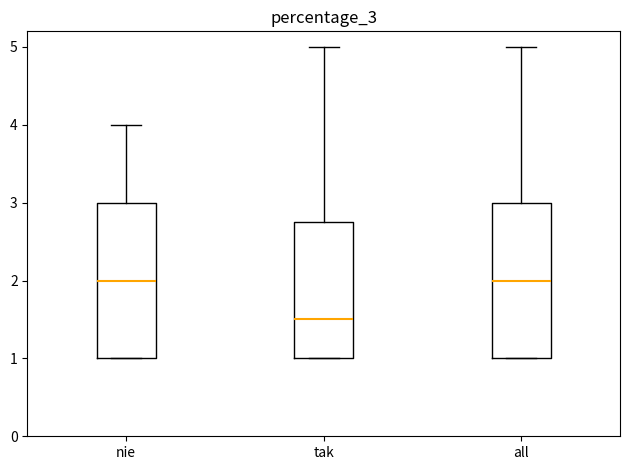

Reading left to right, transcribe this box plot: for each box, give where its median line is, the range the box spans, and where its two whiskers end, as read against the y-axis. The values are not printed on the chart, so give them approximately, as read against the axis.

nie: median 2.0, box 1.0 to 3.0, whiskers 1.0 to 4.0
tak: median 1.5, box 1.0 to 2.8, whiskers 1.0 to 5.0
all: median 2.0, box 1.0 to 3.0, whiskers 1.0 to 5.0